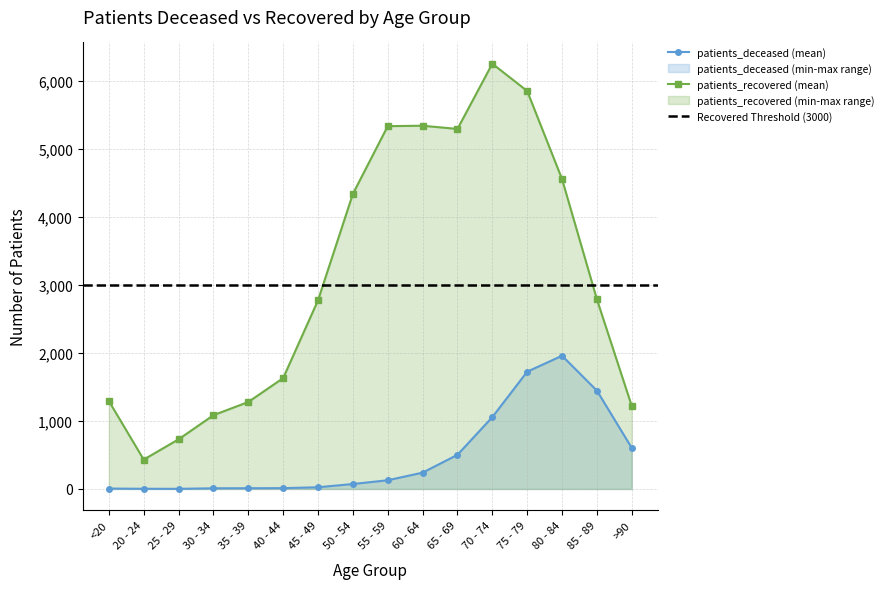

In patients_recovered, how many points are higher than both neighbors (excluding endpoints)?

2